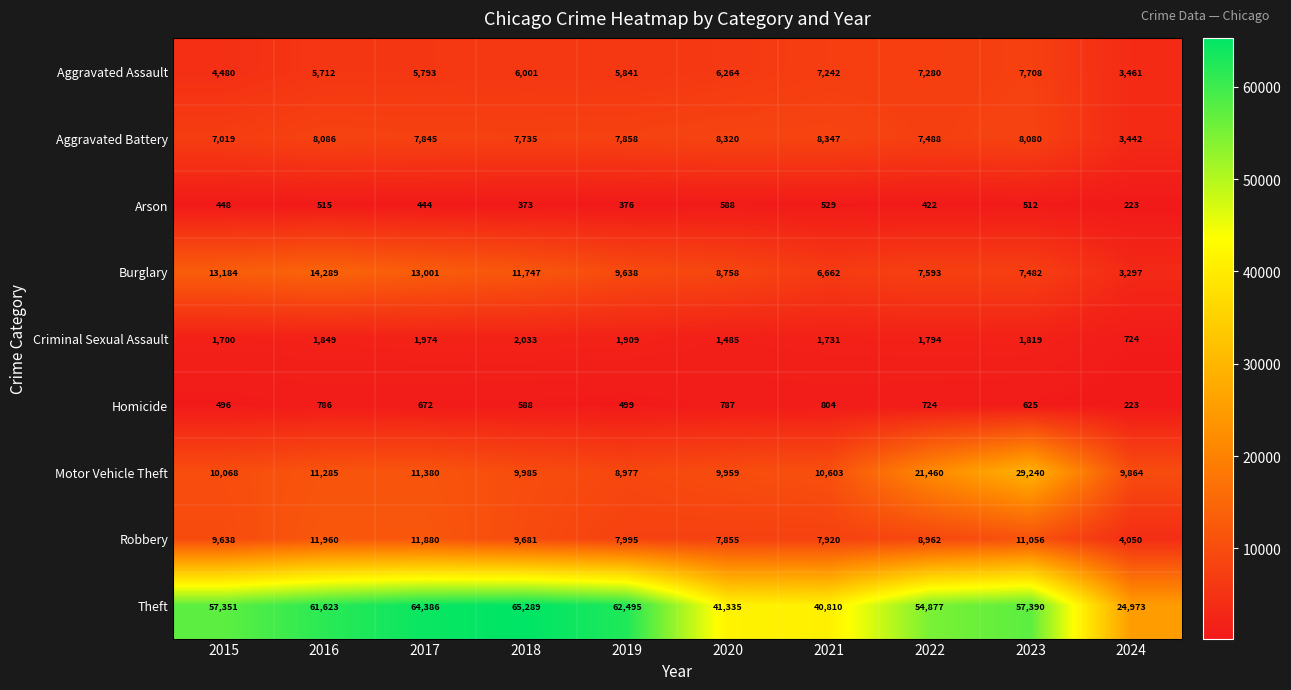

Rank the series at 2020 from highest to lowest value.

Theft, Motor Vehicle Theft, Burglary, Aggravated Battery, Robbery, Aggravated Assault, Criminal Sexual Assault, Homicide, Arson